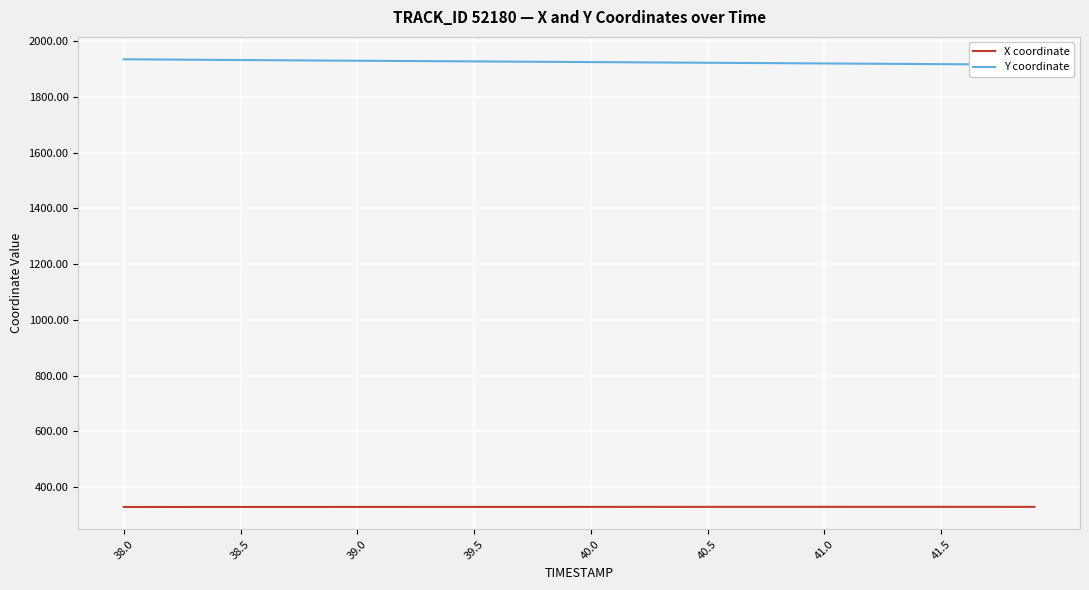

Is this an area chart (filled region under the line)?

No